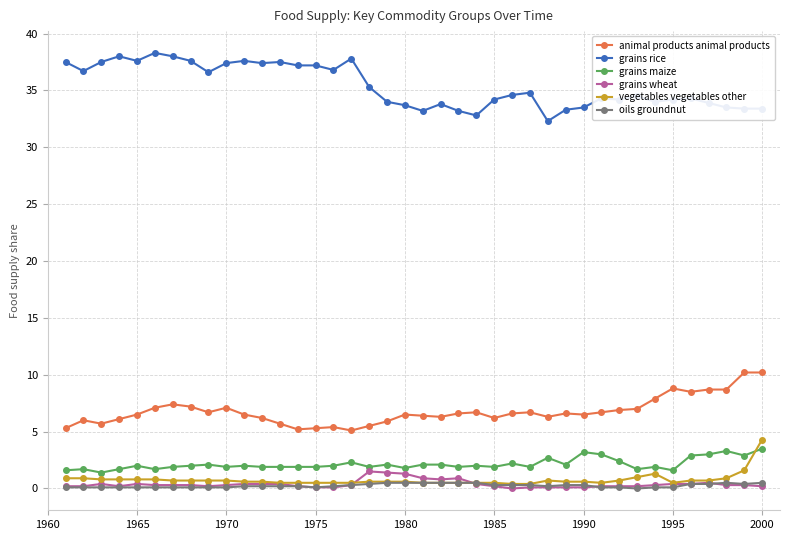

True or false: grains maize has more than 0 points higher than both neighbors.

True